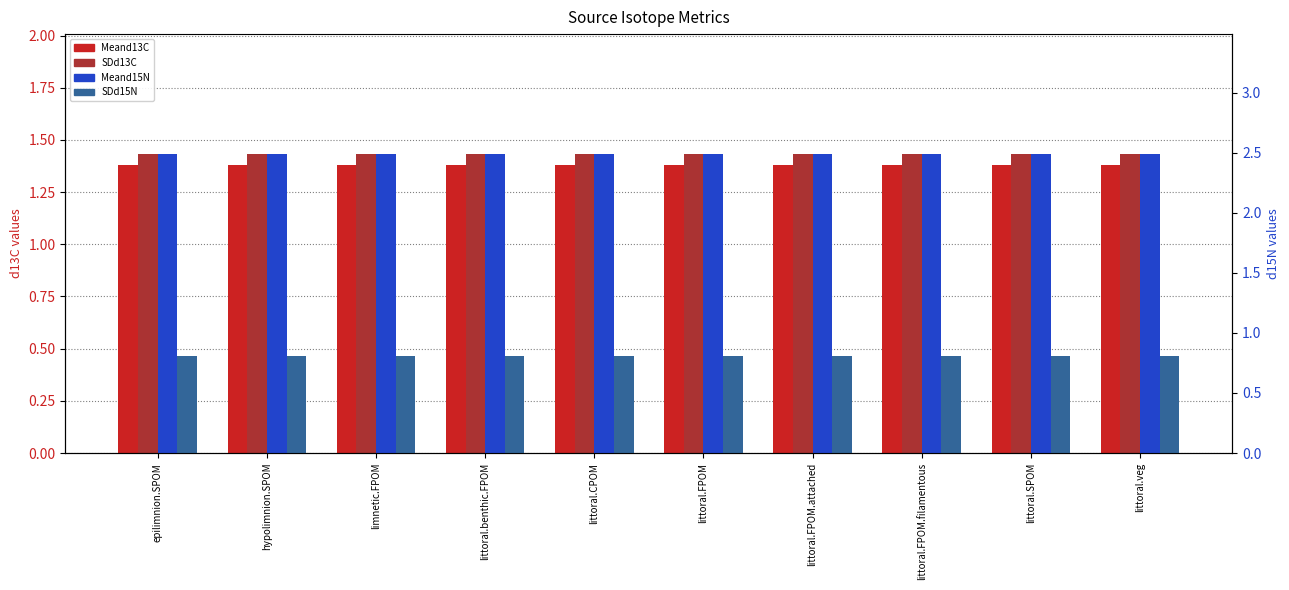

At which label does Meand13C reach its peak?

epilimnion.SPOM